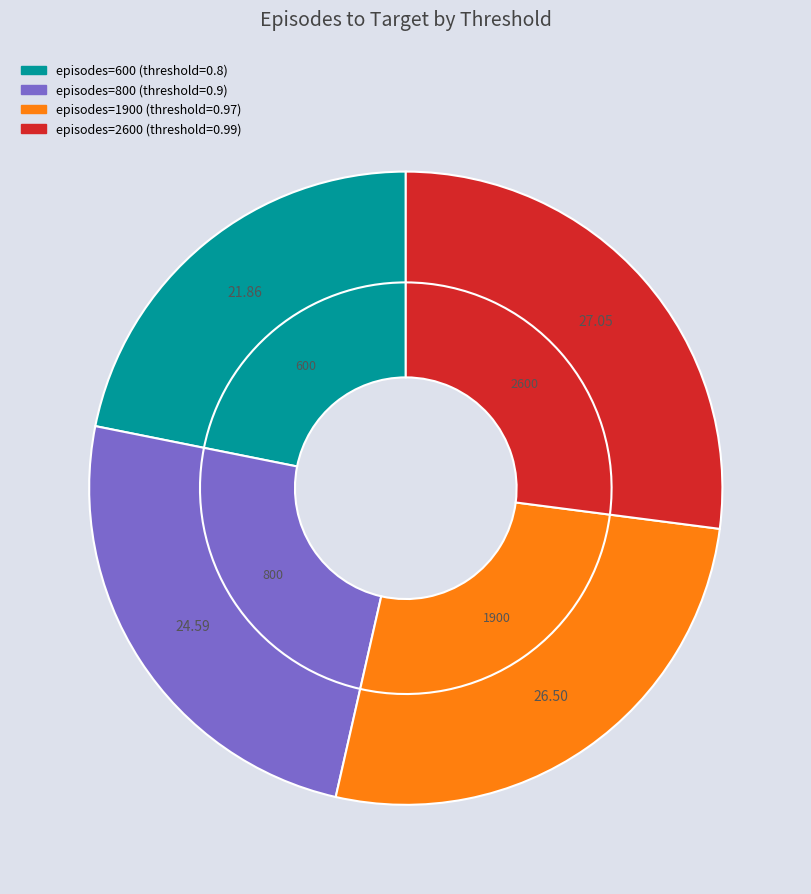

What portion of the pie excludes 600?

78.1%